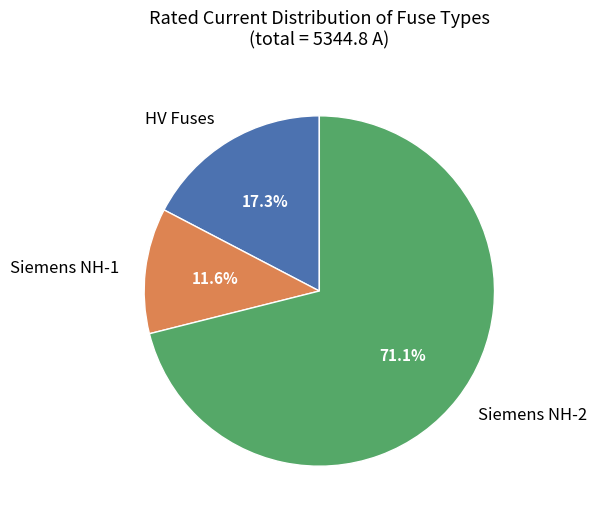

What is the ratio of the value at Siemens NH-2 to the value at HV Fuses?

4.1